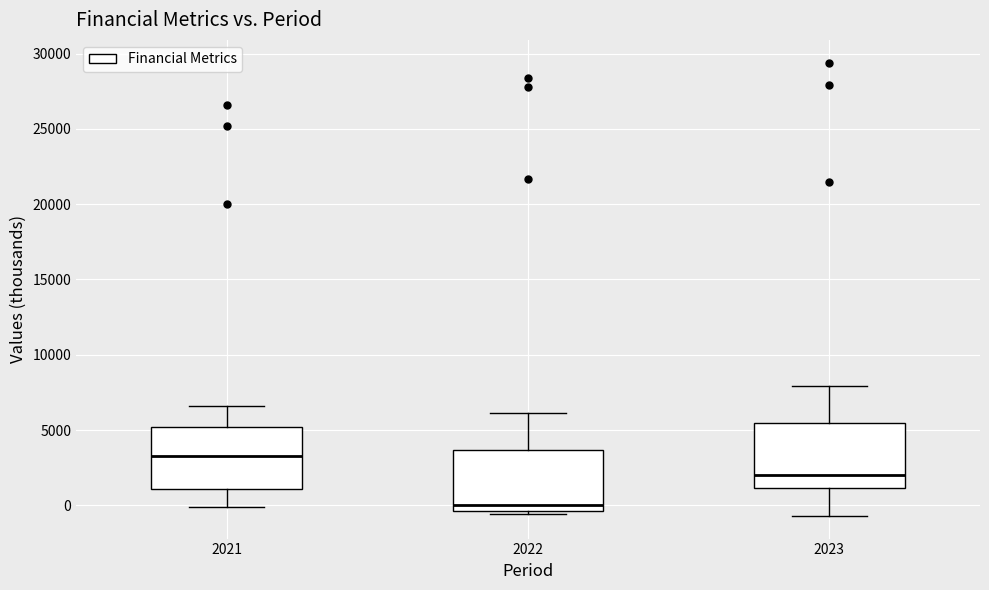

Reading left to right, read every box against the y-axis: the position of its median line, the range the box covers, and the ends of its whiskers. The values are not printed on the chart, so give them approximately, as read against the axis.

2021: median 3500, box 1000 to 5000, whiskers 0 to 6500
2022: median 0, box -500 to 3500, whiskers -500 (just below the box's lower edge) to 6000
2023: median 2000, box 1000 to 5500, whiskers -500 to 8000